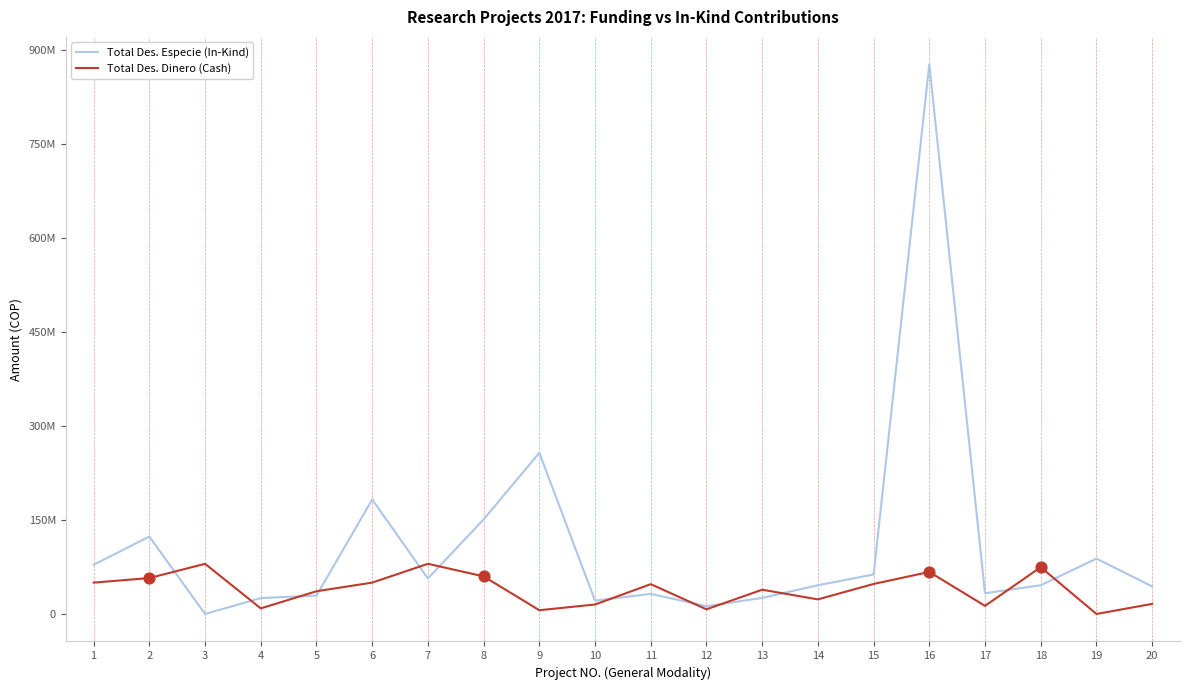

Which series has the largest total across all categories?

Total Des. Especie (In-Kind)